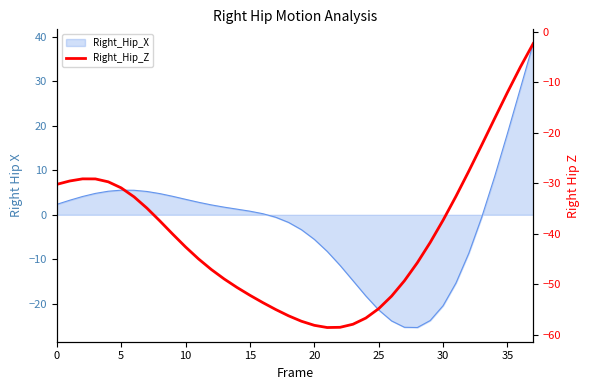

How many points are higher than both their immediate neighbors (excluding endpoints)?

1